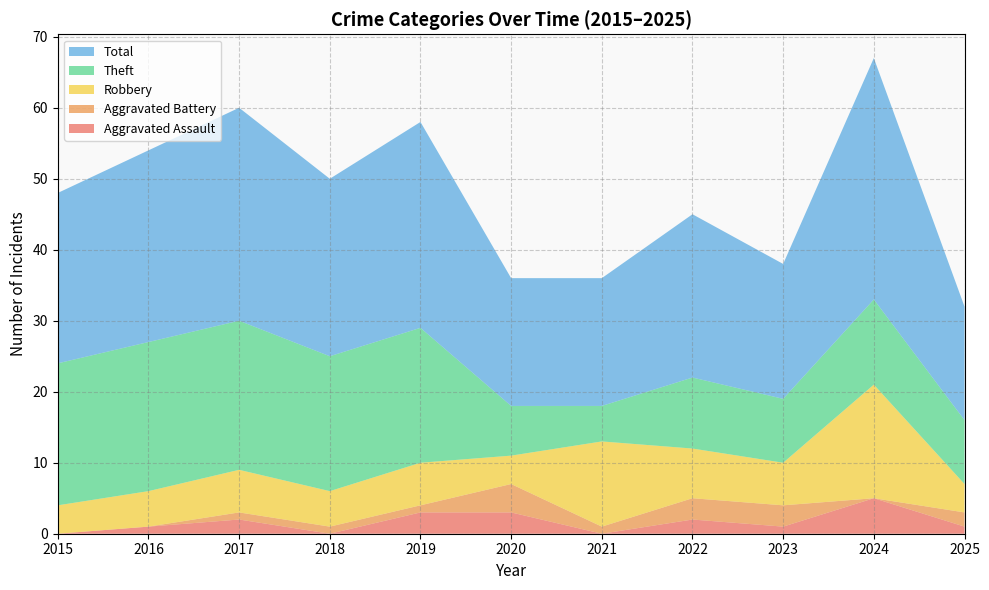

Reading left to right, list all the values displayed in this chart.

Aggravated Assault: 2015=0	2016=1	2017=2	2018=0	2019=3	2020=3	2021=0	2022=2	2023=1	2024=5	2025=1
Aggravated Battery: 2015=0	2016=0	2017=1	2018=1	2019=1	2020=4	2021=1	2022=3	2023=3	2024=0	2025=2
Robbery: 2015=4	2016=5	2017=6	2018=5	2019=6	2020=4	2021=12	2022=7	2023=6	2024=16	2025=4
Theft: 2015=20	2016=21	2017=21	2018=19	2019=19	2020=7	2021=5	2022=10	2023=9	2024=12	2025=9
Total: 2015=24	2016=27	2017=30	2018=25	2019=29	2020=18	2021=18	2022=23	2023=19	2024=34	2025=16